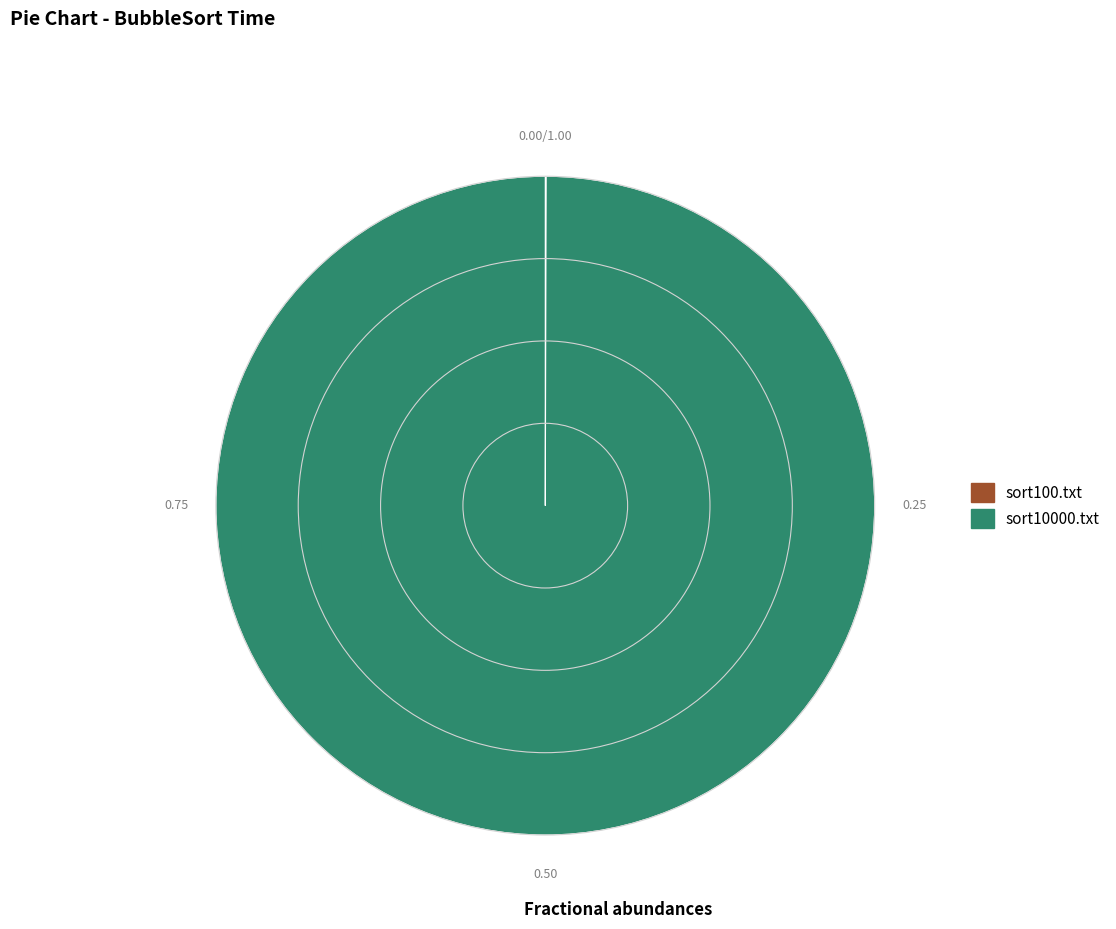

What is the majority slice?

sort10000.txt